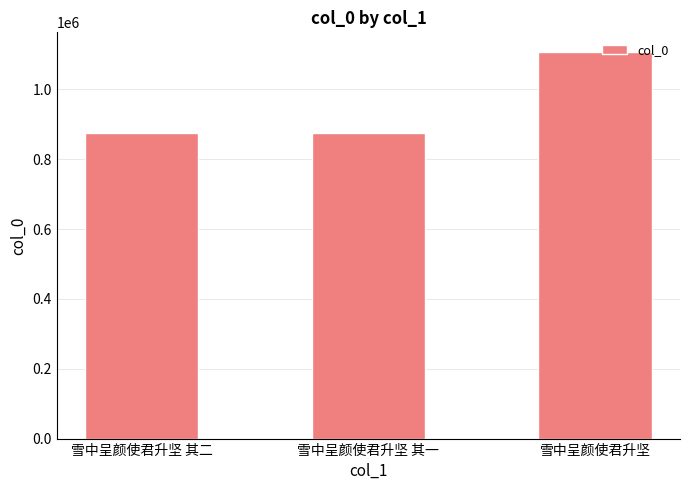

What is the smallest value displayed?

874272